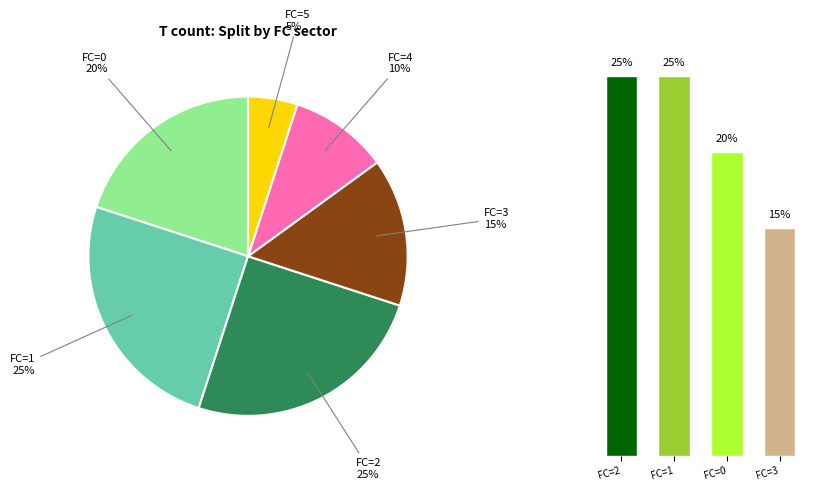

Is it true that 0 is 9% of the pie?

False